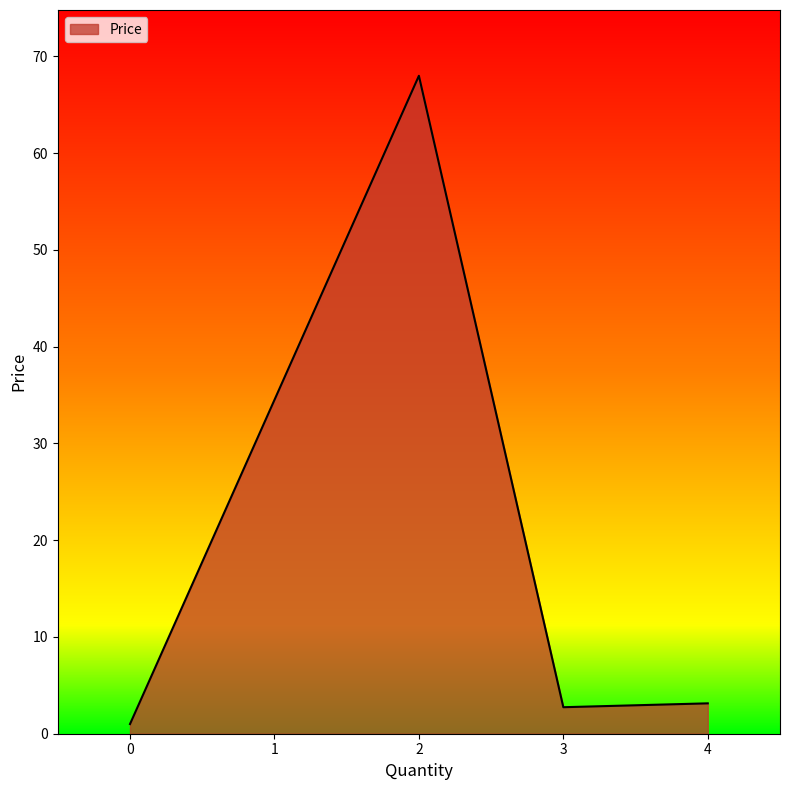

True or false: the data shows 99.9 at 2.

False